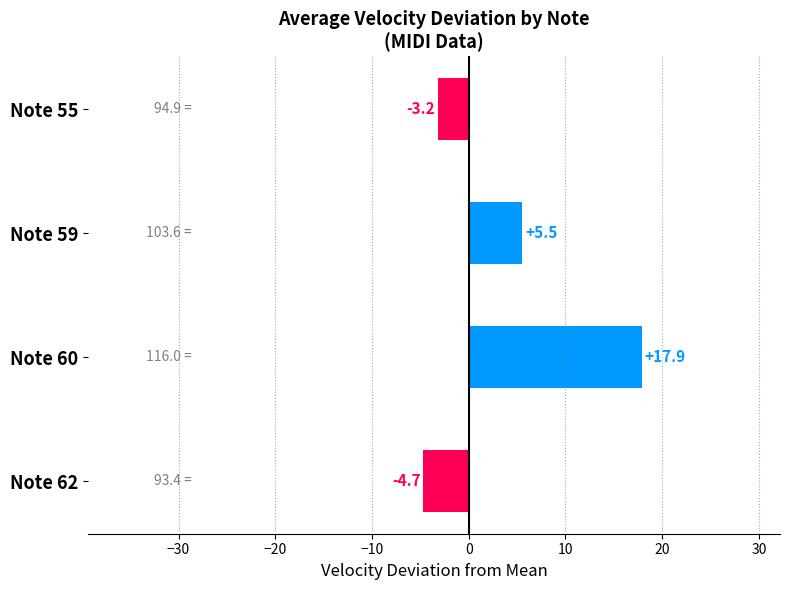

Which label corresponds to the largest value in the chart?

Note 60